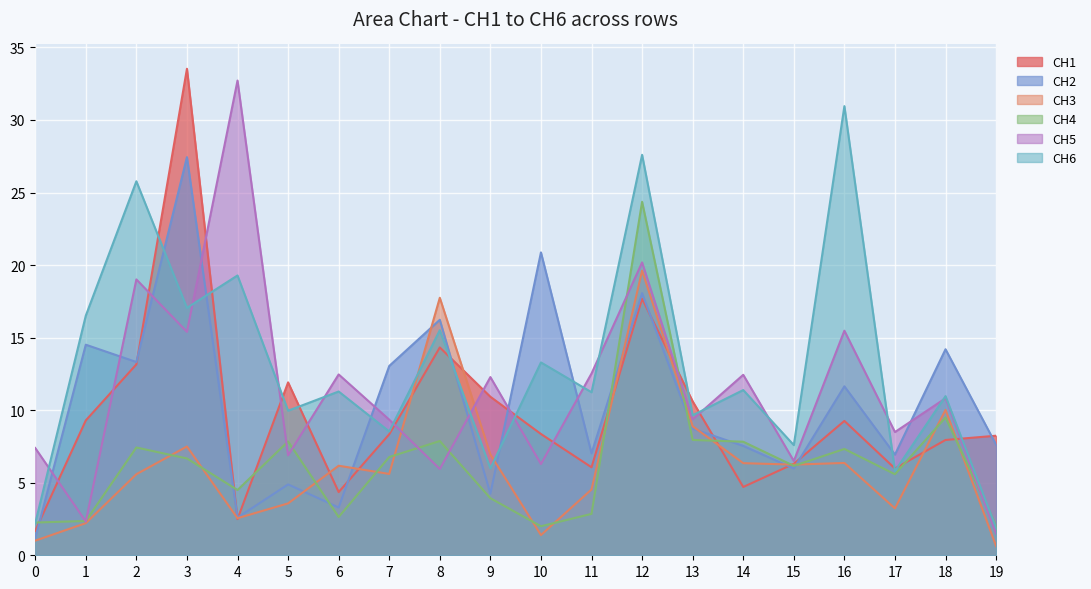

List the series in order of their peak value, lowest first.

CH3, CH4, CH2, CH6, CH5, CH1